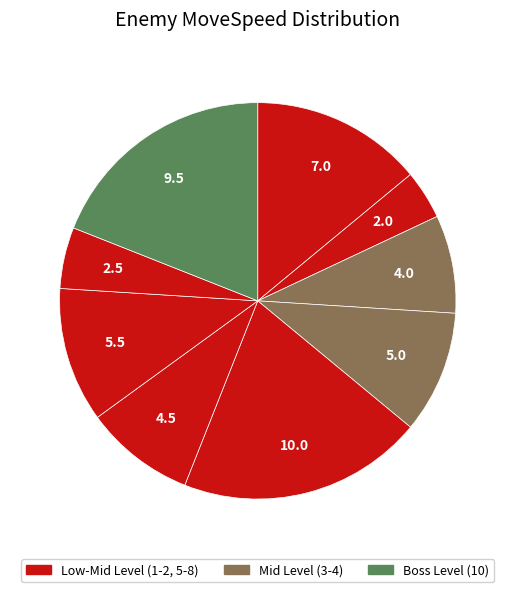

How many segments does this pie chart have?

9